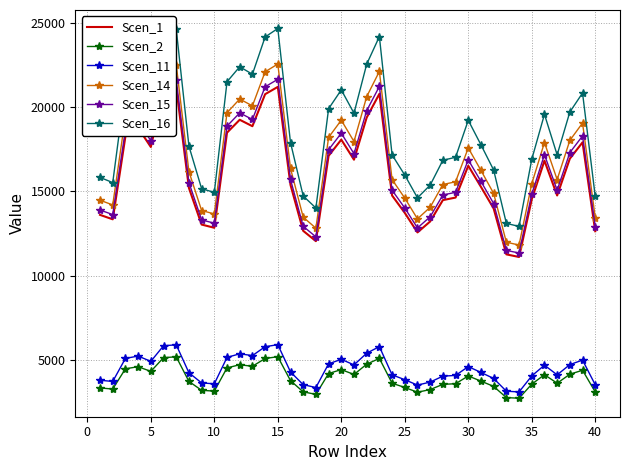

True or false: Scen_1 and Scen_14 intersect in this chart.

False